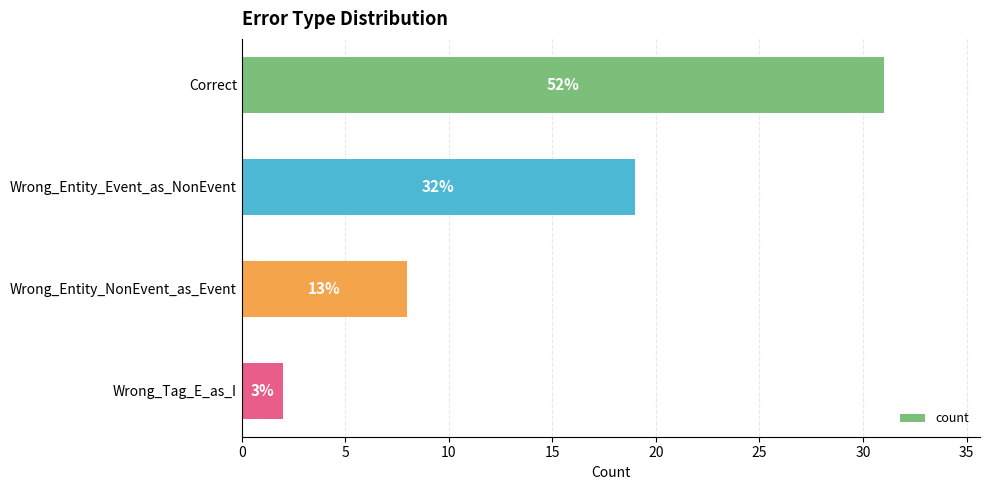

What is the difference between the second highest and second lowest values?

11